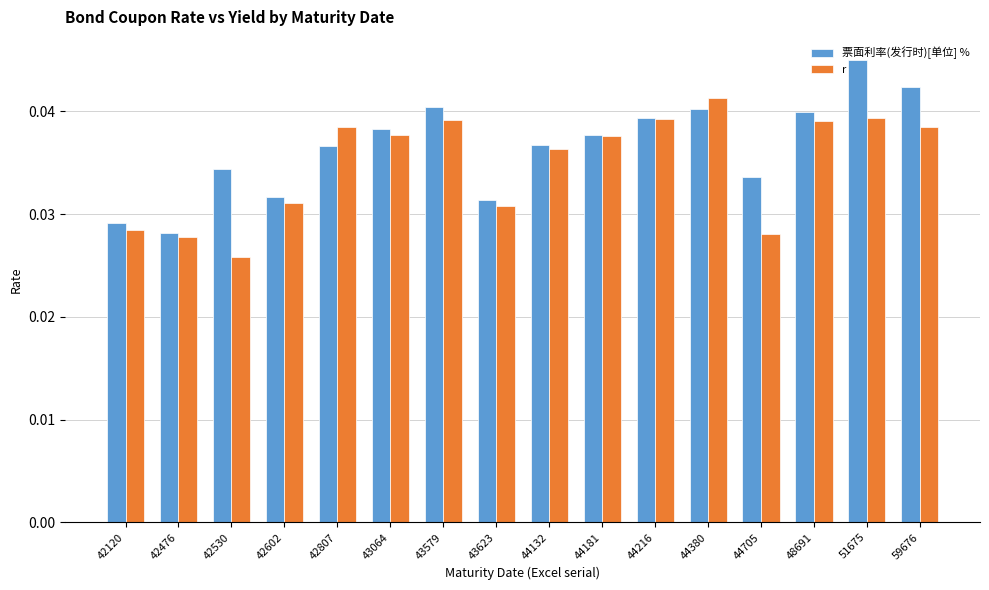

What is the sum of all r values?

0.6